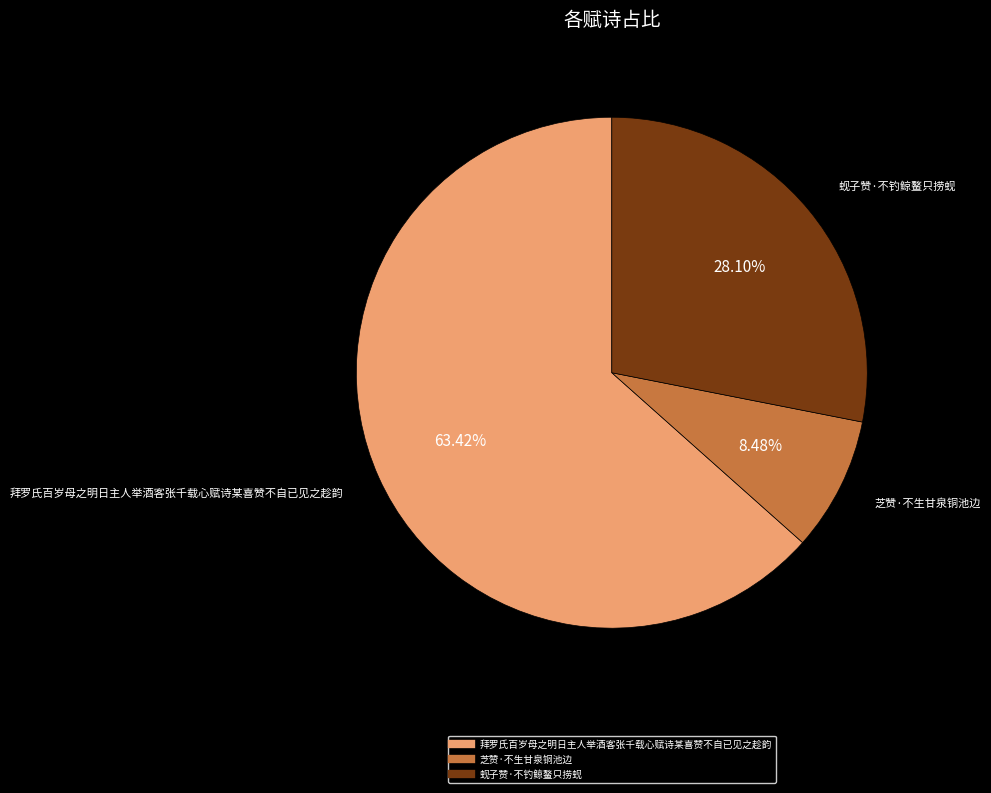

Is there a majority slice in this chart?

Yes